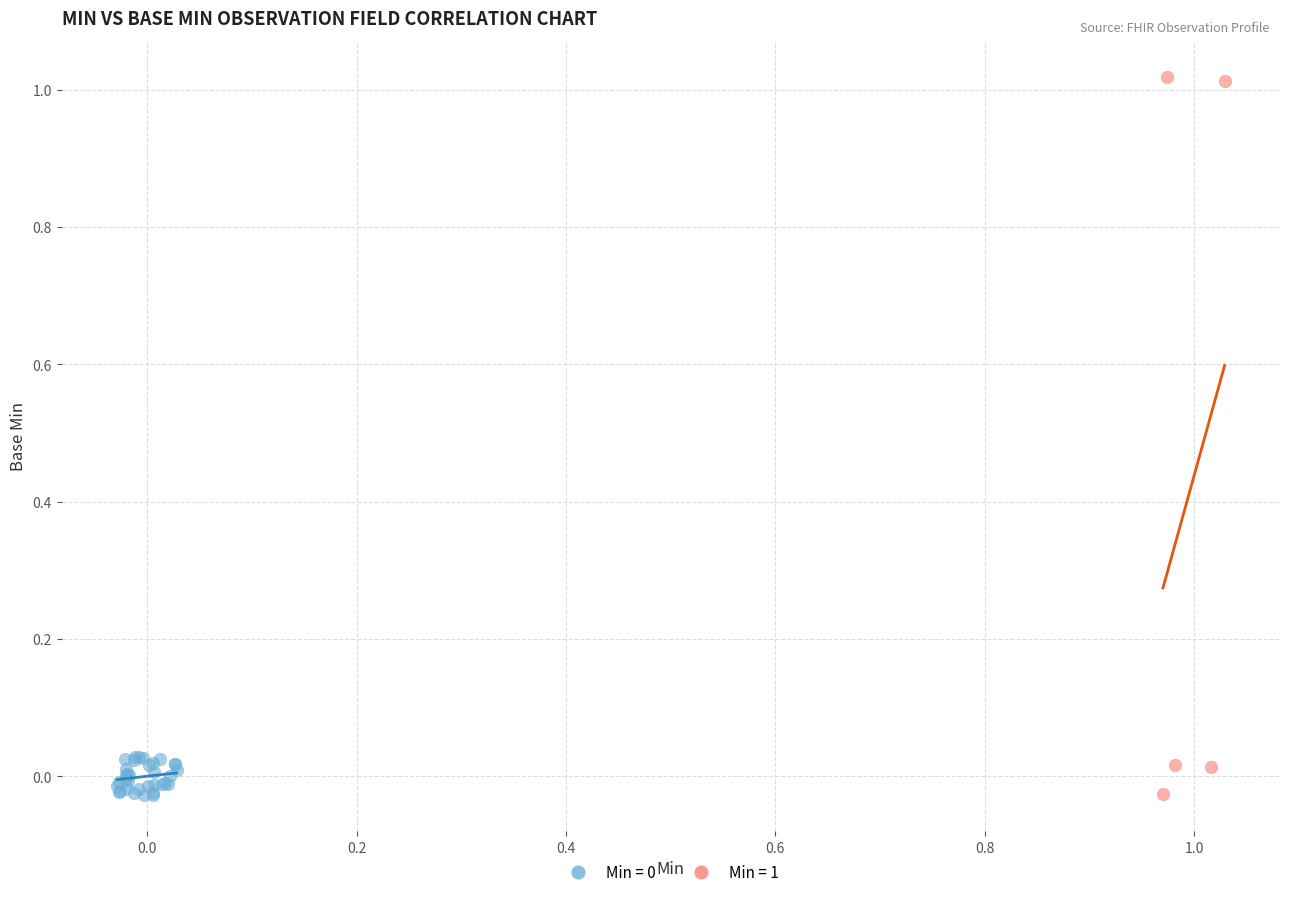

Which series reaches the maximum Y coordinate?

Min = 1